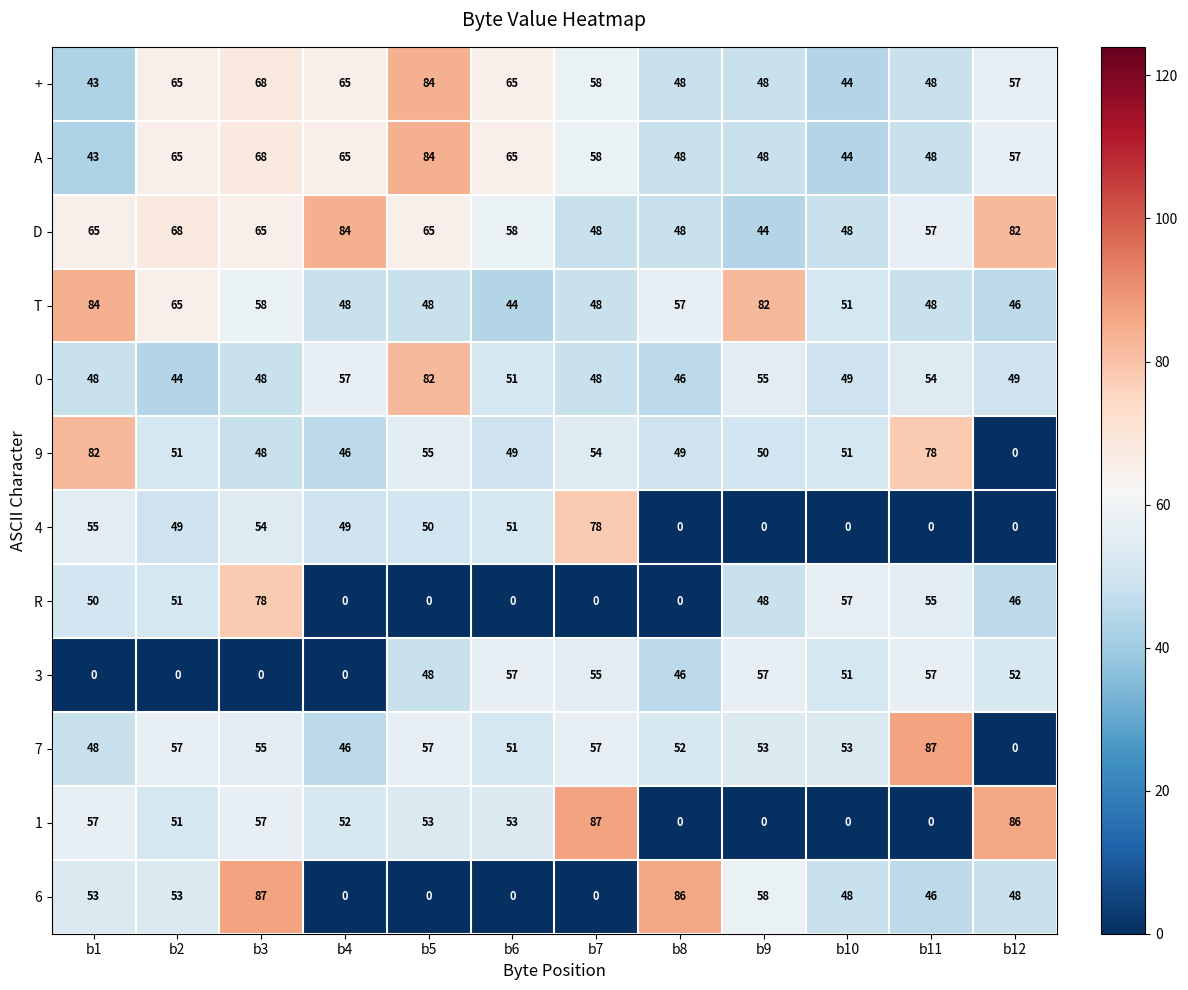

What is the total value across all series at b9?

543